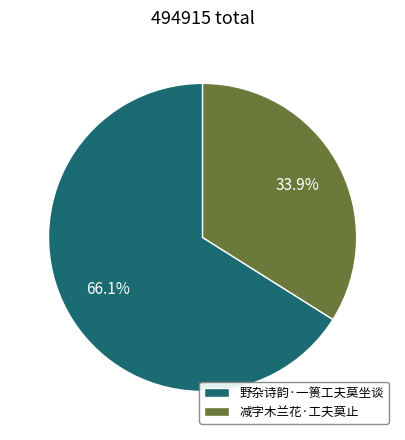

Approximately how many times larger is the value at 减字木兰花·工夫莫止 compared to 野杂诗韵·一篑工夫莫坐谈?

0.5